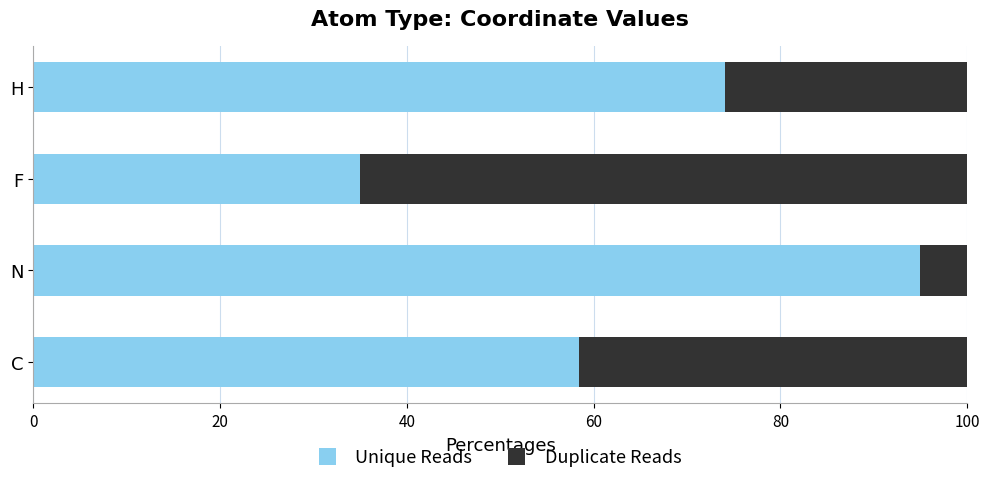

List the labels in order of Unique Reads value, largest first.

N, H, C, F